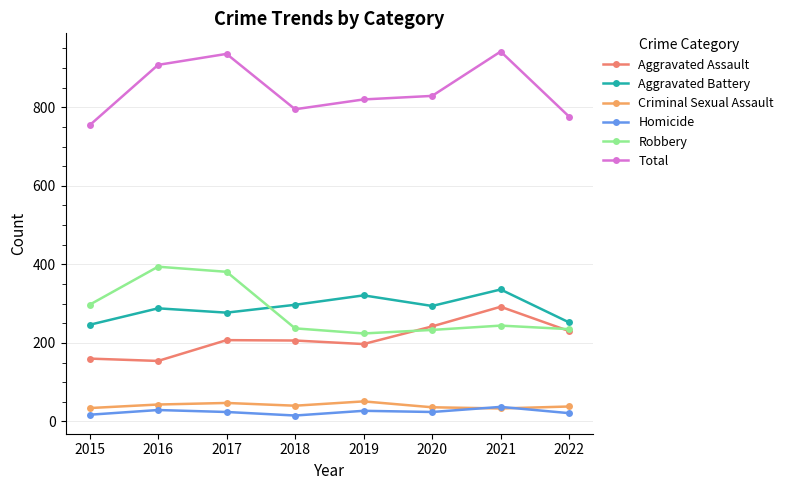

Between 2017 and 2020, which series saw the biggest shift?

Robbery